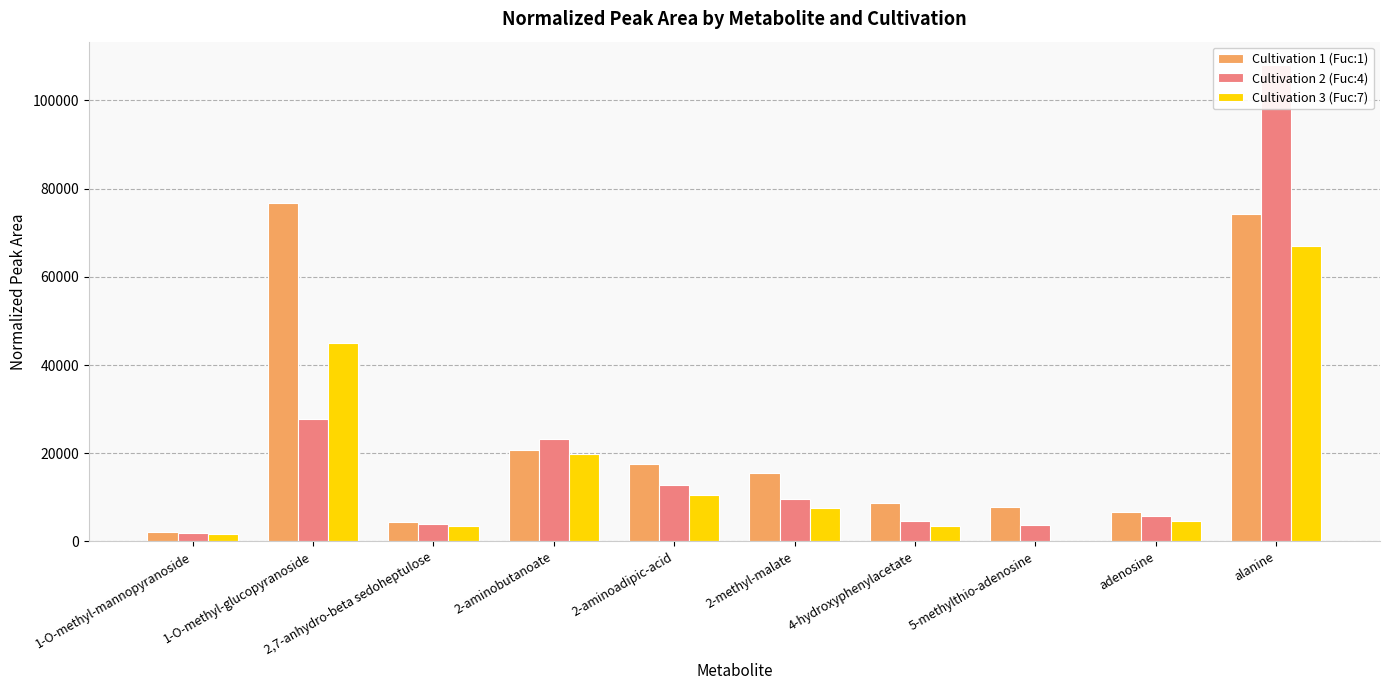

What is the label of the 6th bar from the left?

2-methyl-malate